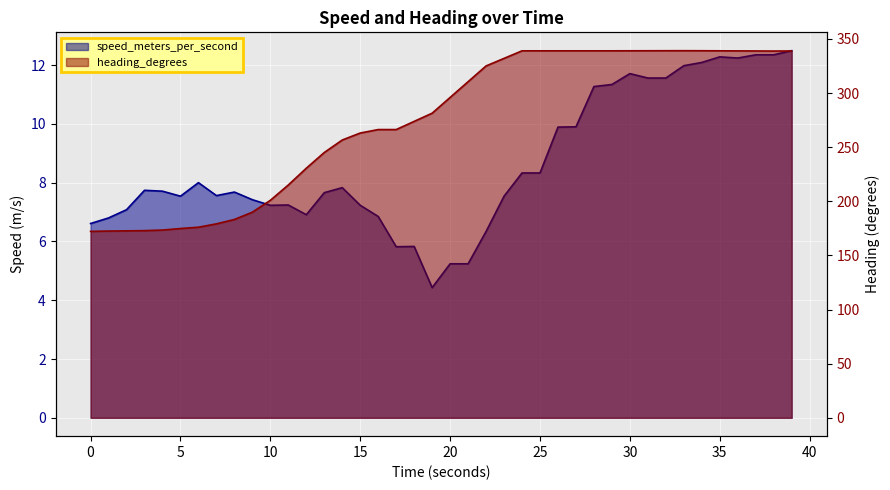

Between 20 and 30, which series saw the biggest shift?

heading